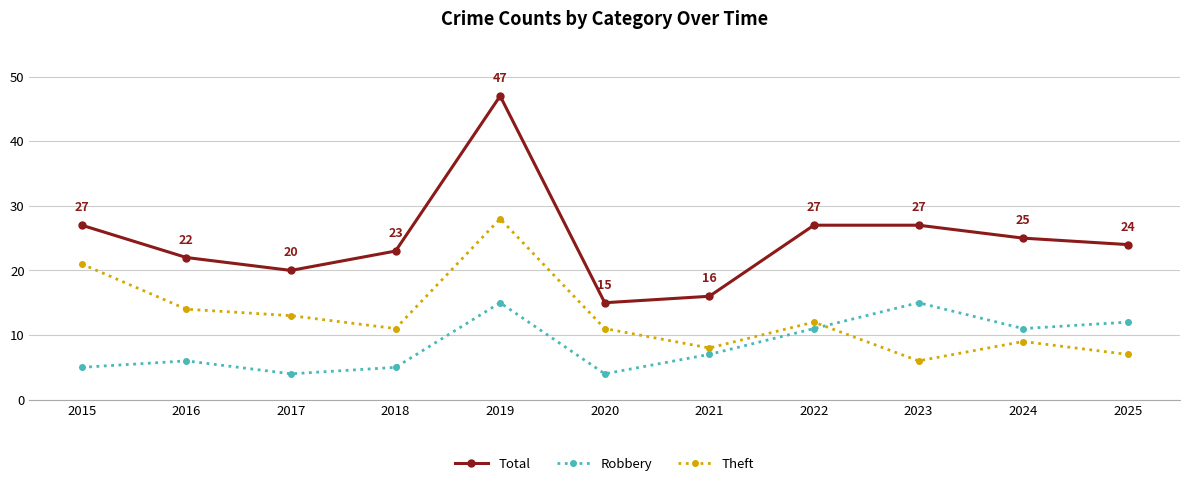

Which series has the largest range (max minus min)?

Total